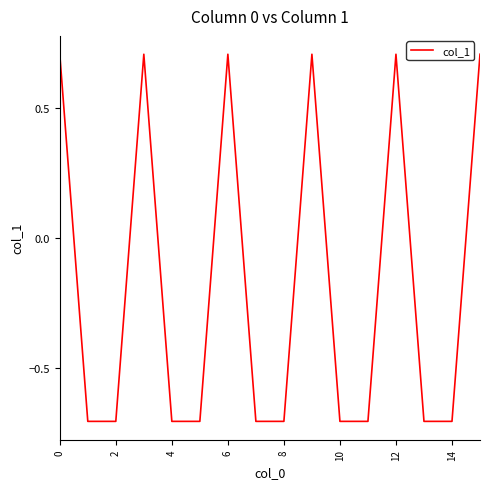

What is the difference between the maximum and minimum values?

1.4